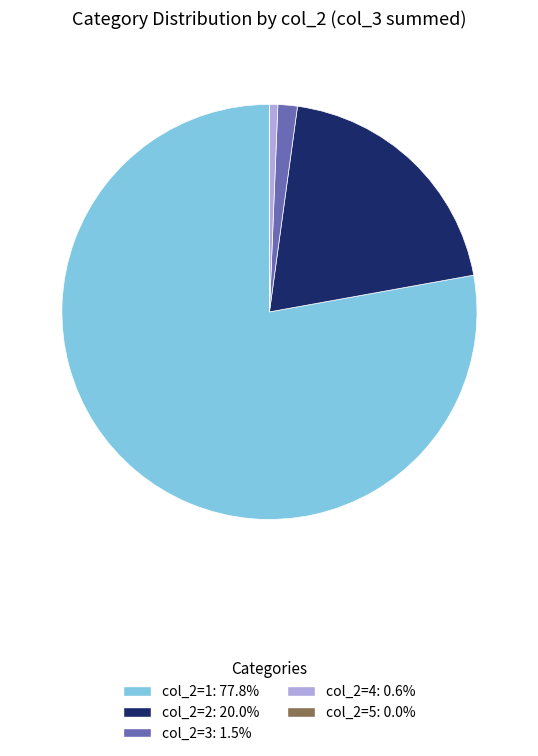

Is there any slice that represents more than half of the pie?

Yes